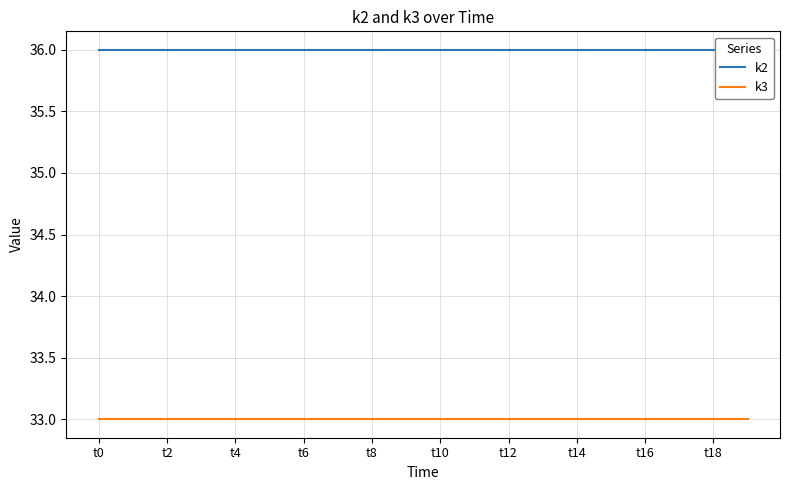

At which category does the chart reach its peak across all series?

t0